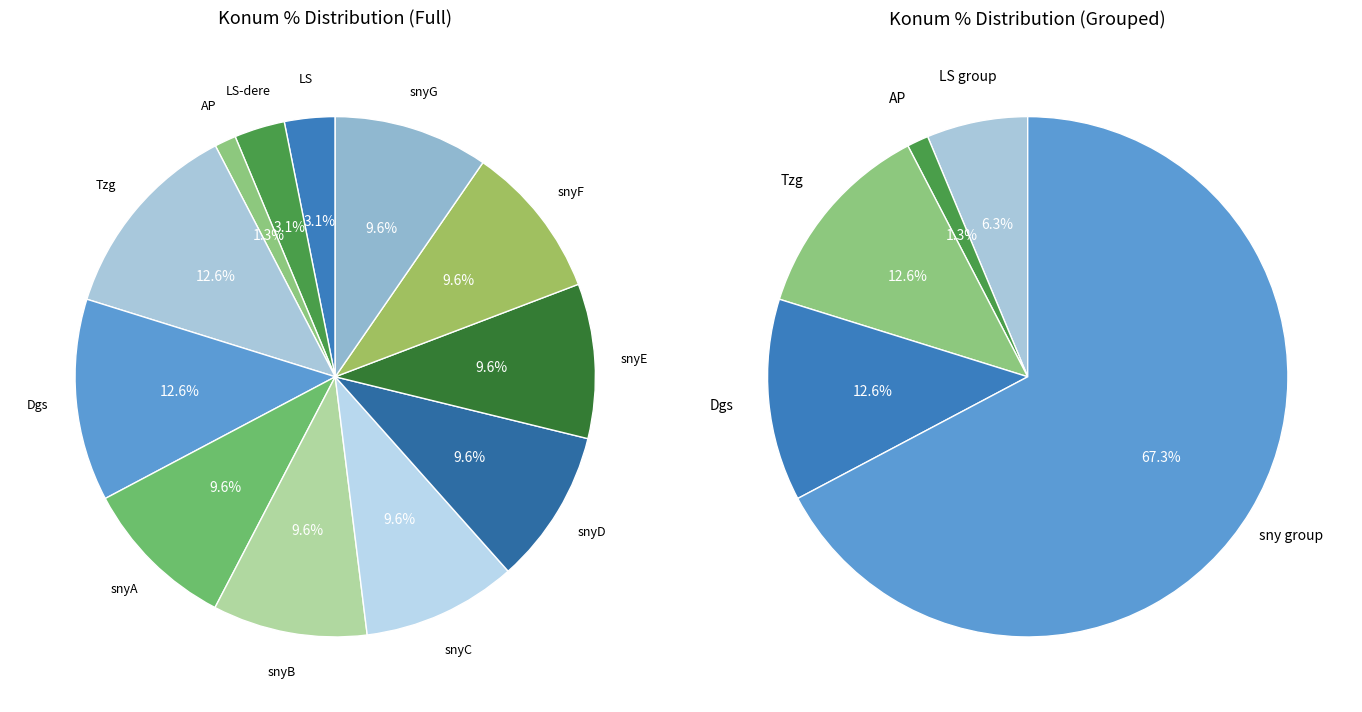

Which slice is the largest?

Tzg